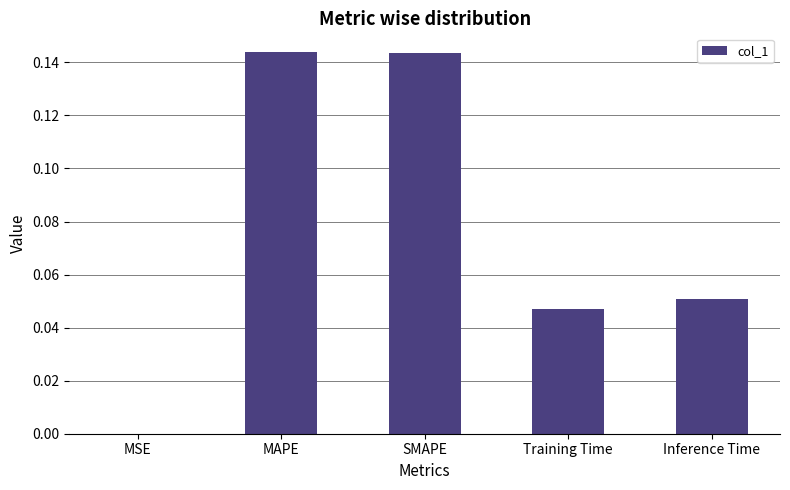

The value at SMAPE is 0.2. True or false?

False